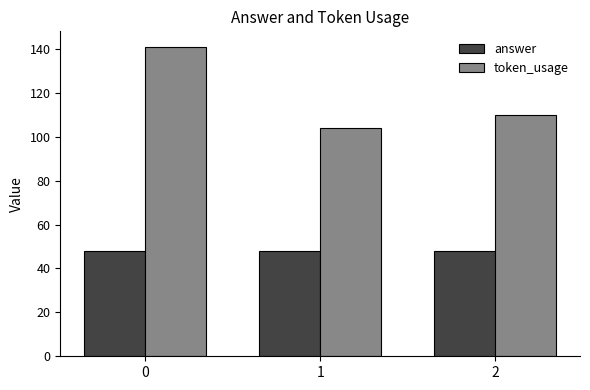

List the series in order of their overall mean, lowest first.

answer, token_usage